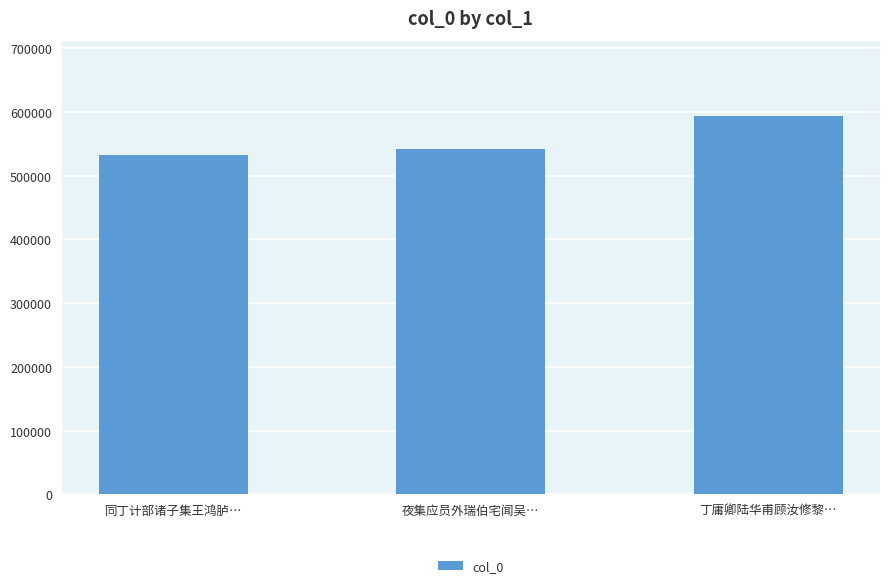

The value at 同丁计部诸子集王鸿胪… is 165579. True or false?

False